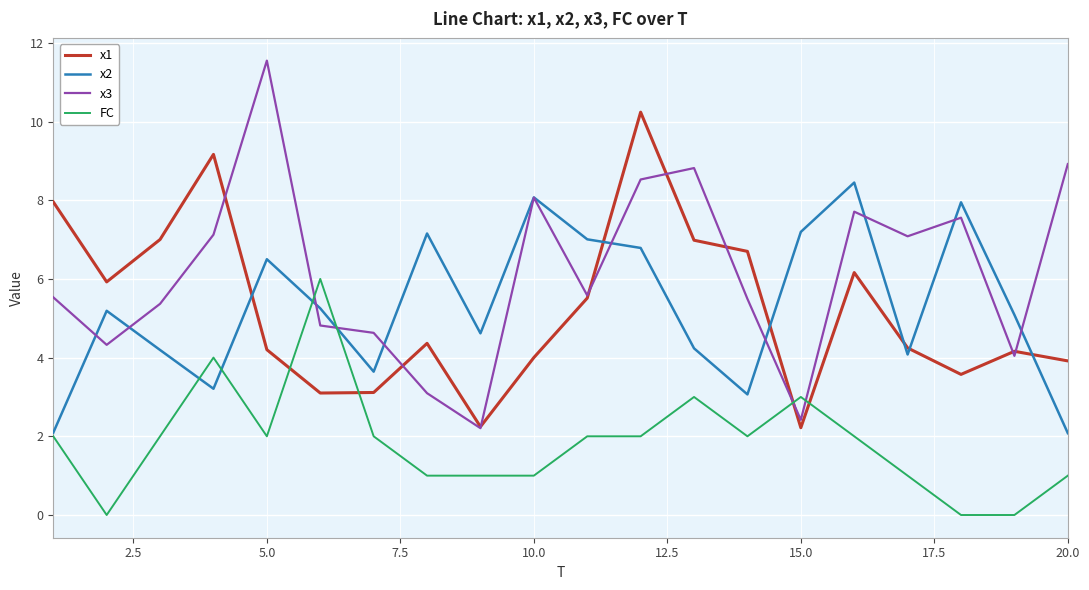

Rank the series by their maximum value, from lowest to highest.

FC, x2, x1, x3